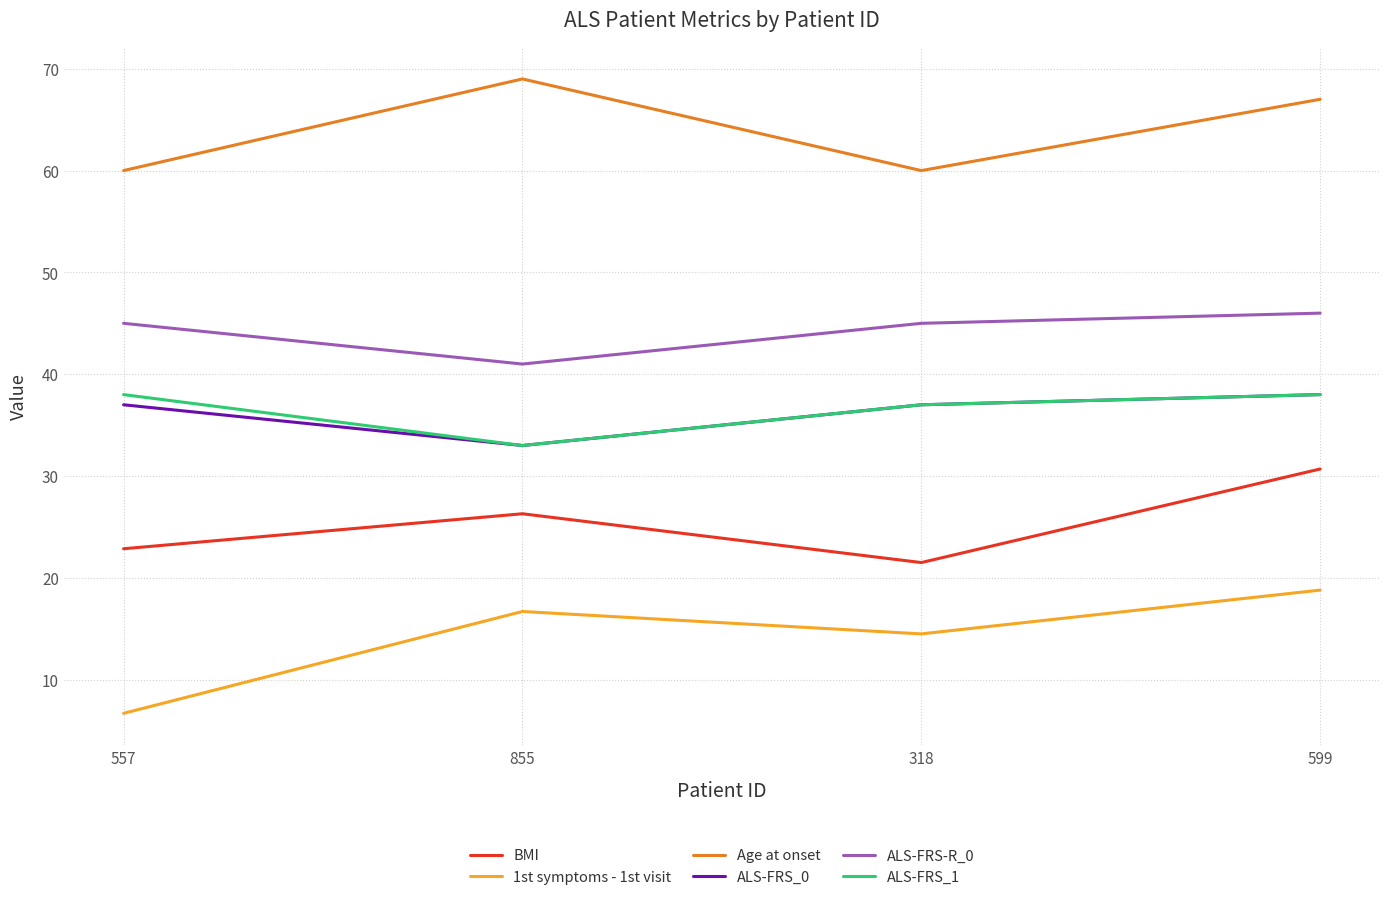

True or false: ALS-FRS_1 and Age at onset cross at least once.

False